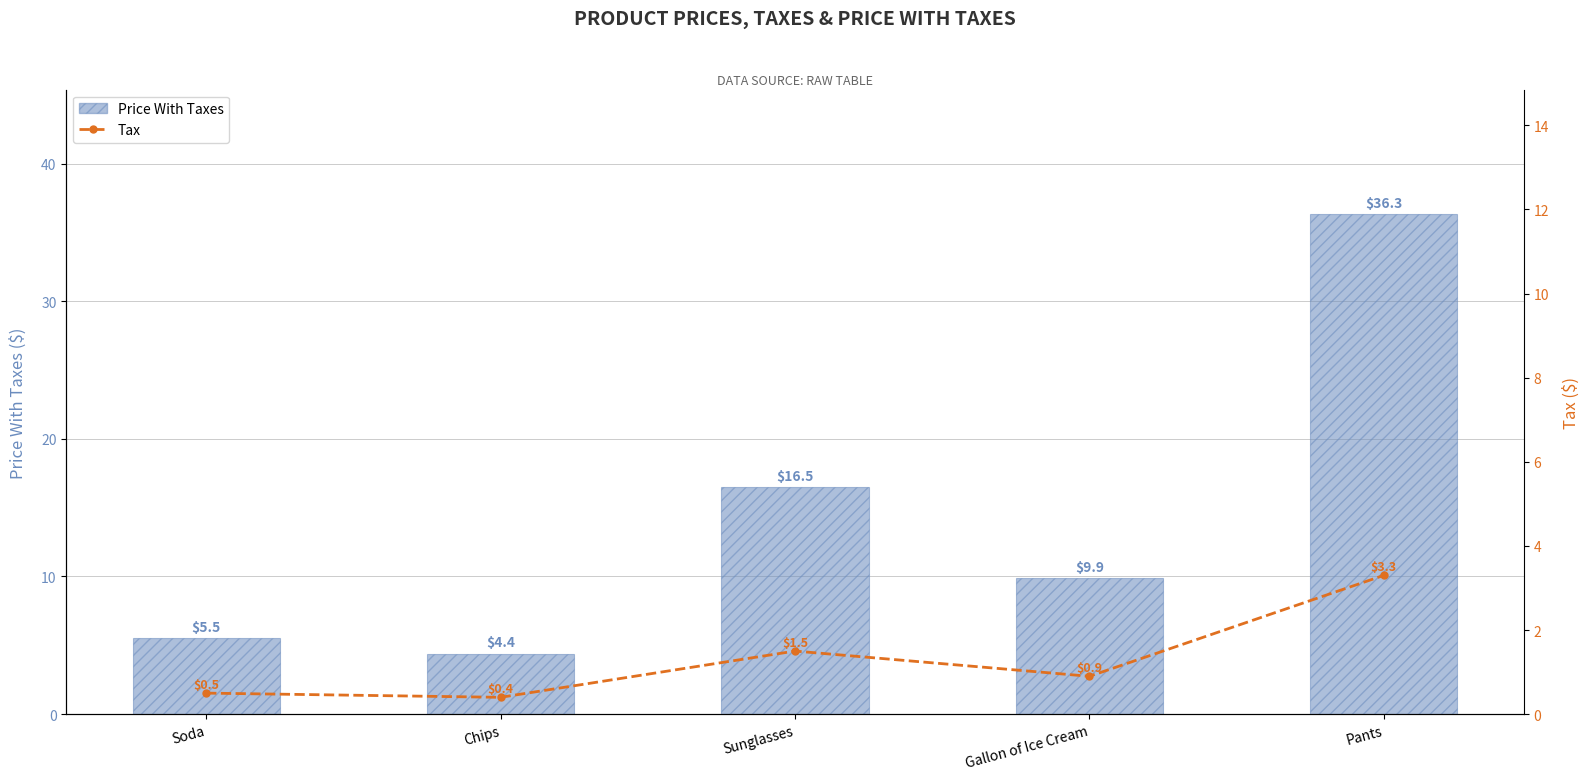

How many data points in Price With Taxes are less than 9?

2